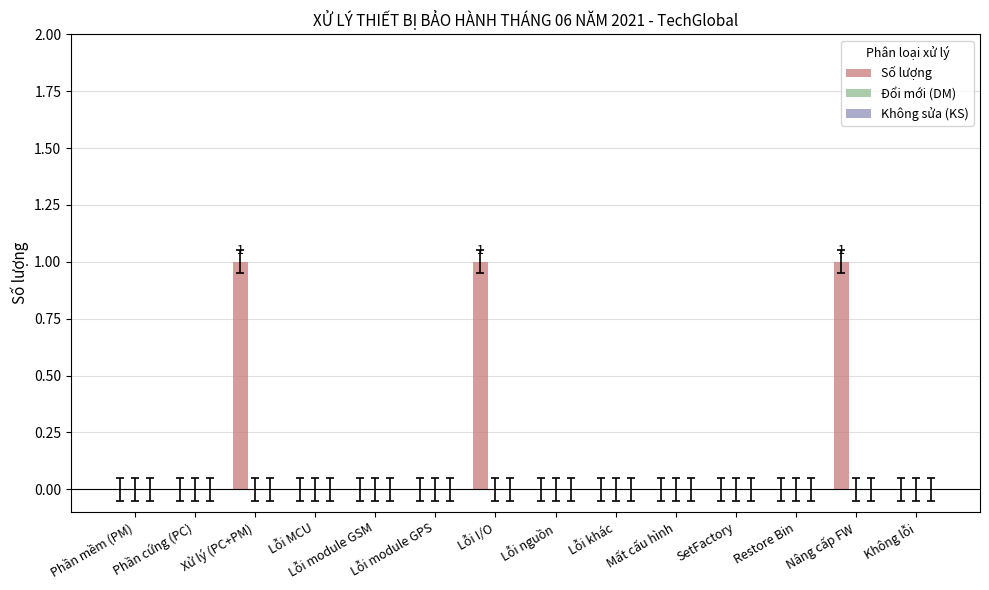

What is the change in value from Lỗi khác to Nâng cấp FW?

+1